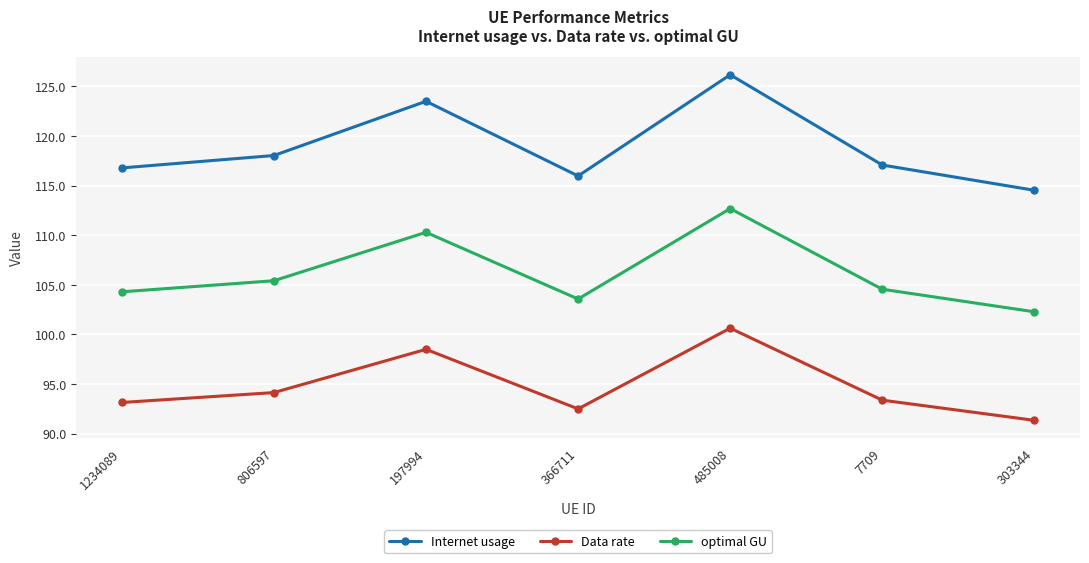

What is the label of the 4th point from the right?

366711